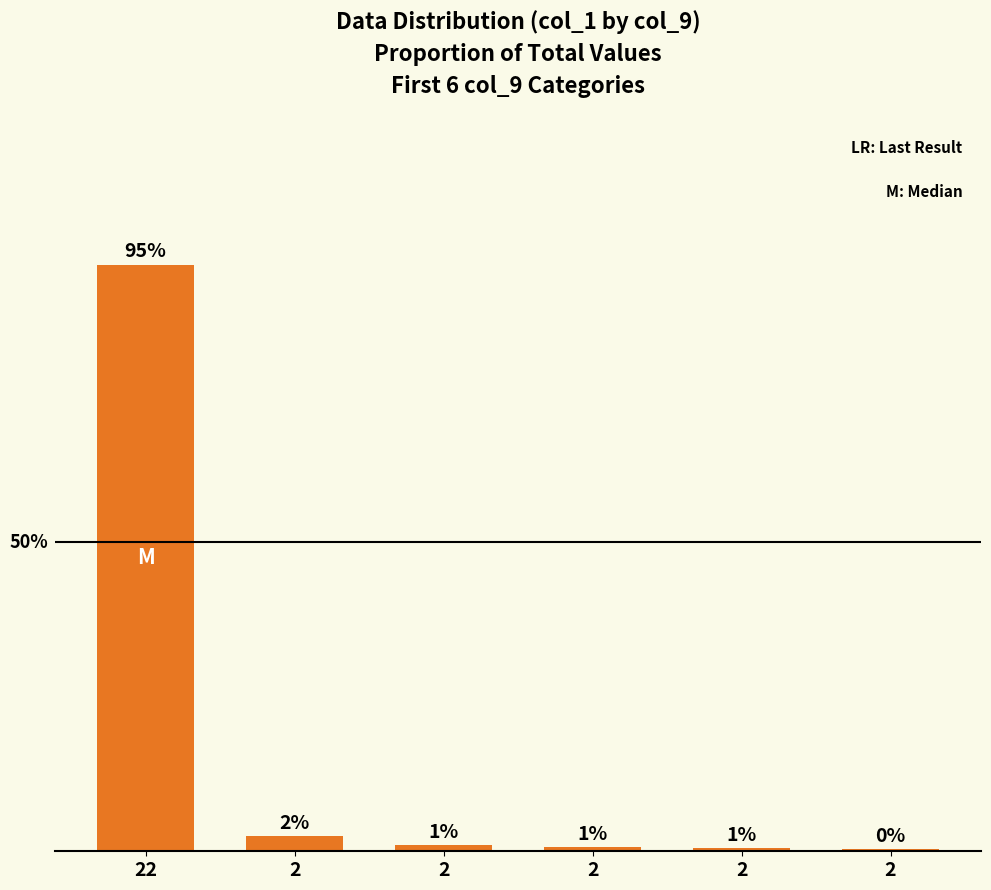

What is the value of the 6th bar from the left?

2.4